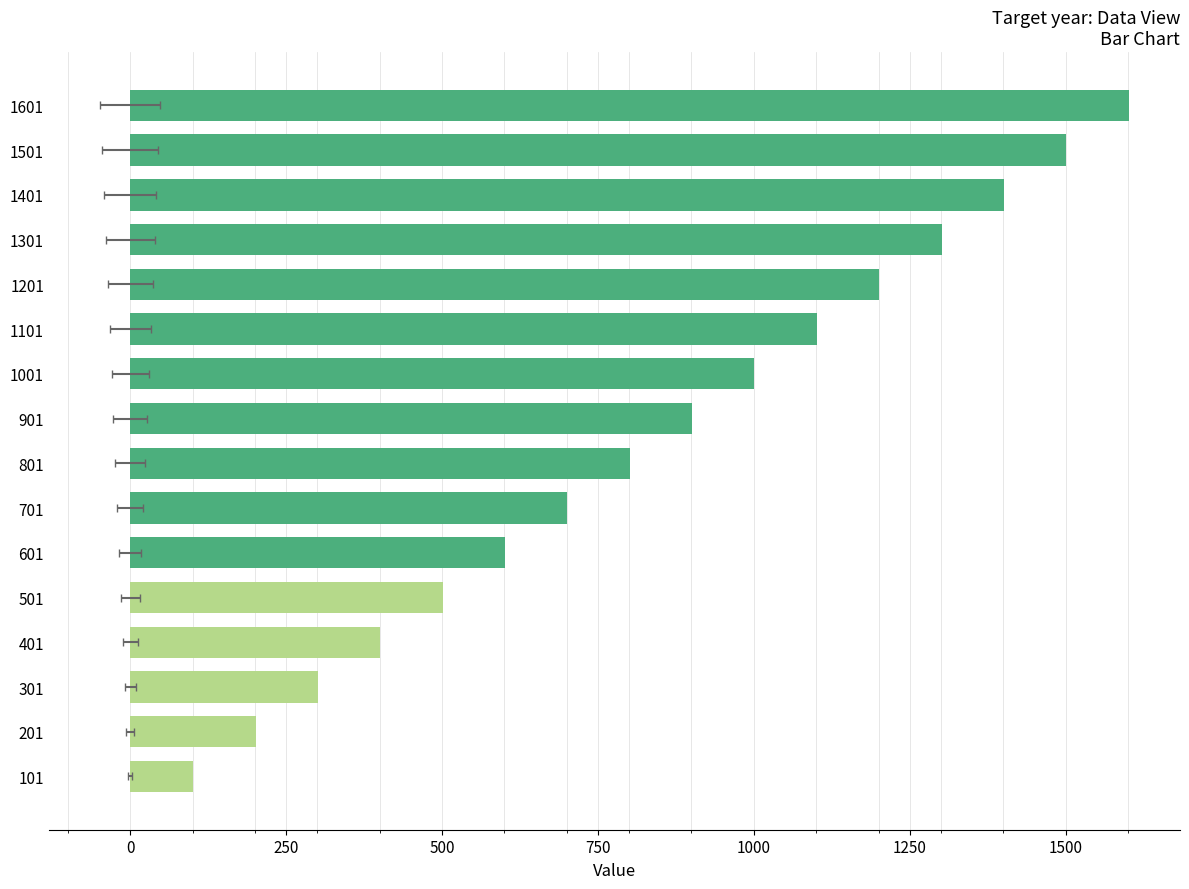

How many values in the 1704 series exceed 901?

7